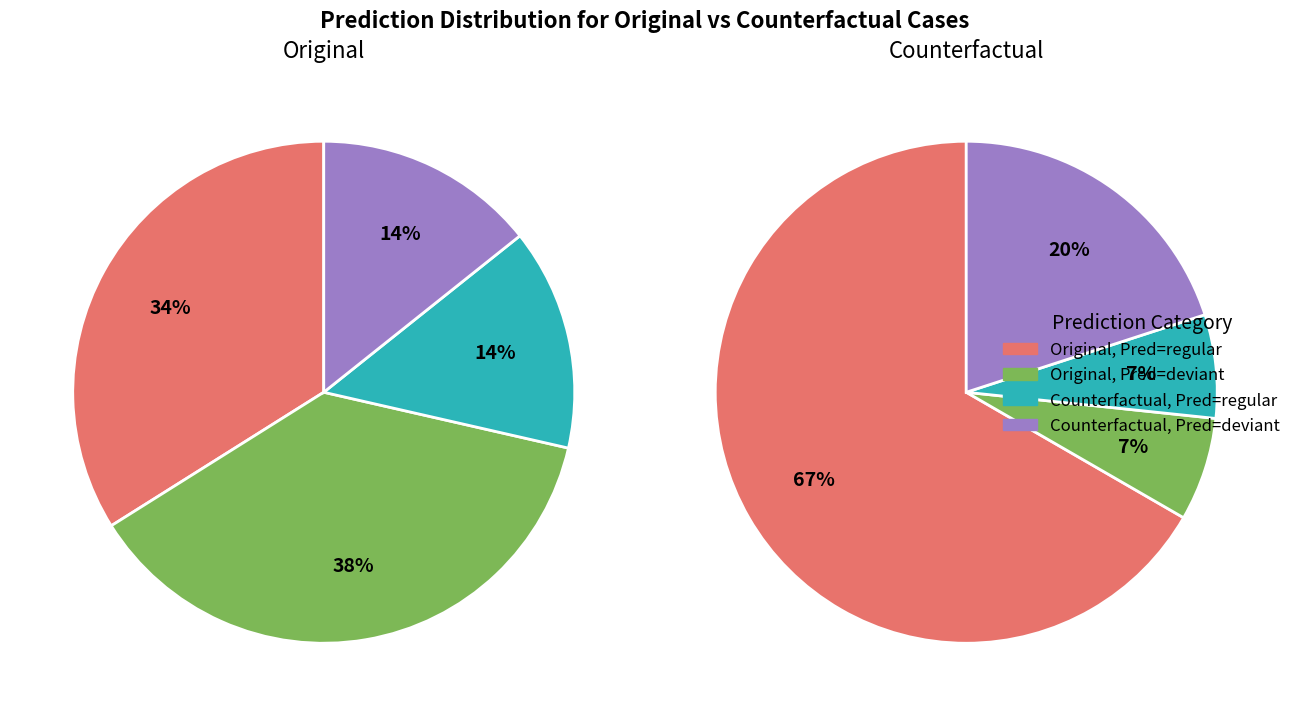

How many slices are in this pie chart?

4